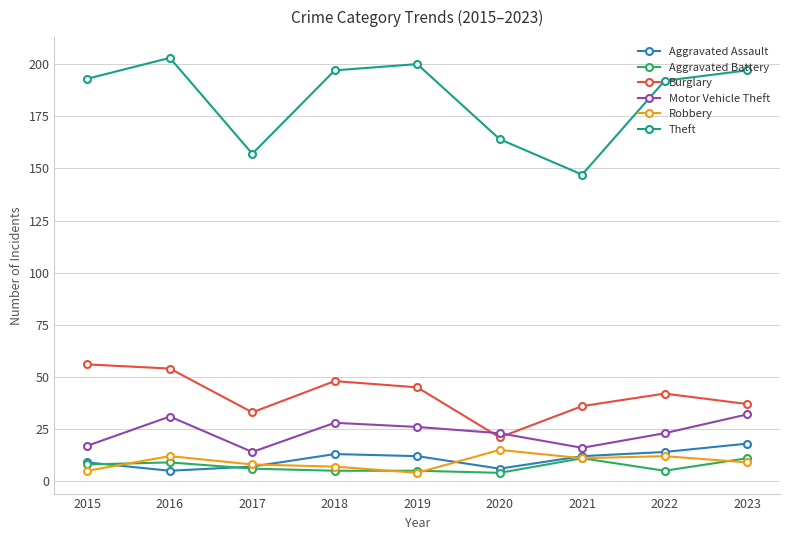

Which series has the largest total across all categories?

Theft